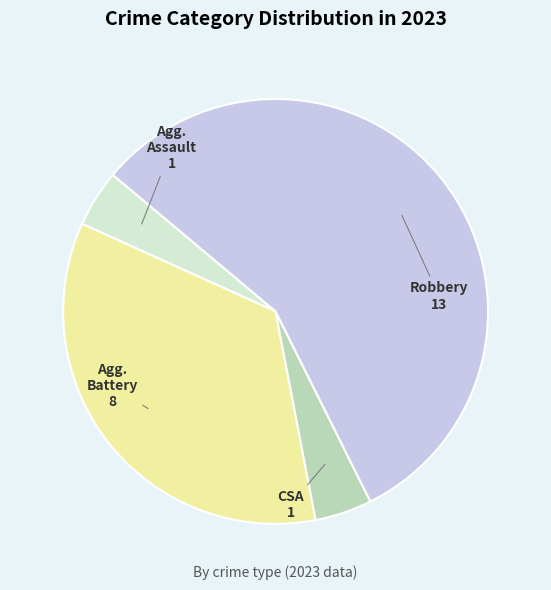

How many segments does this pie chart have?

4